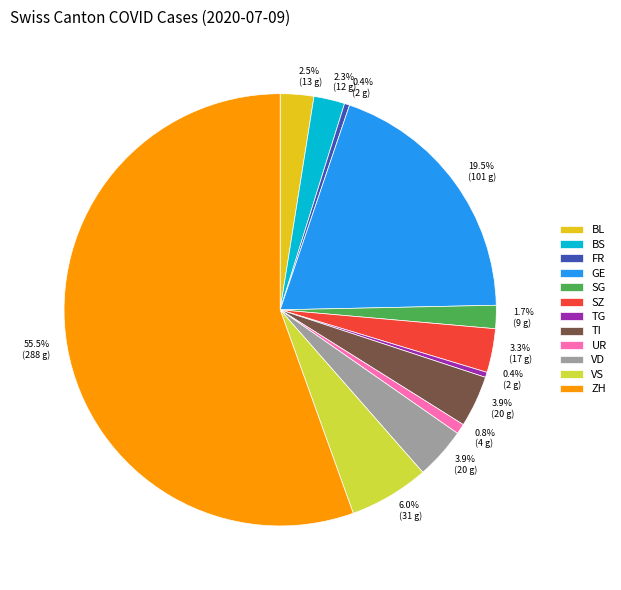

Which category has the biggest portion of the pie?

ZH